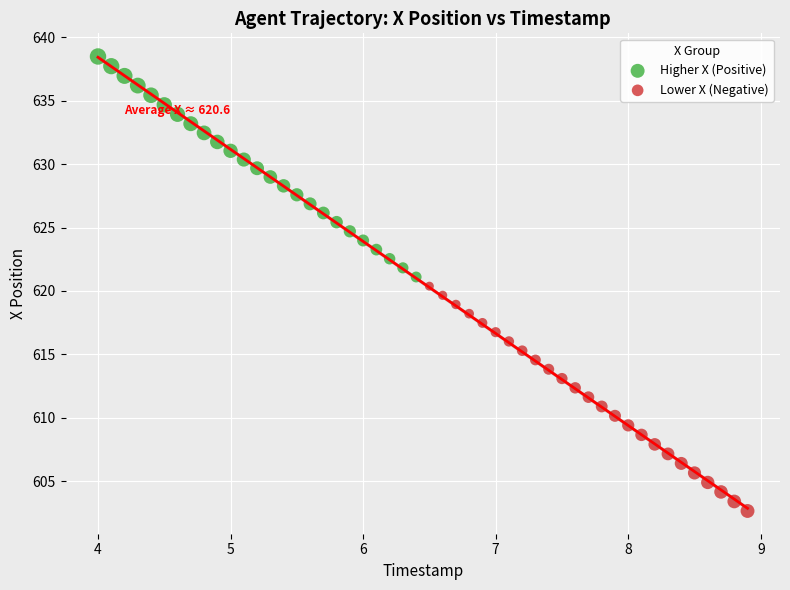

Which series has the largest Y range (max minus min)?

Lower X (Negative)